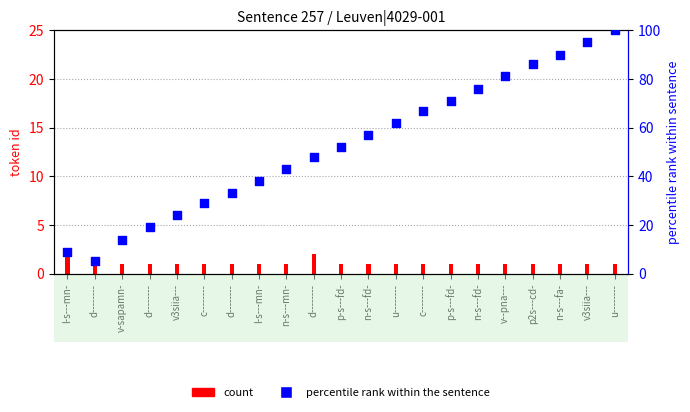

Which series reaches the maximum Y coordinate?

percentile rank within the sentence